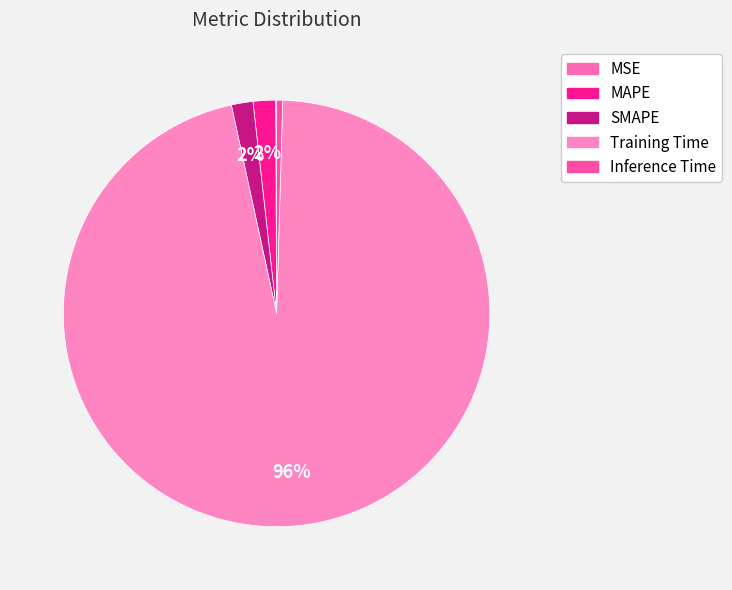

Does SMAPE represent more than half of the total?

No